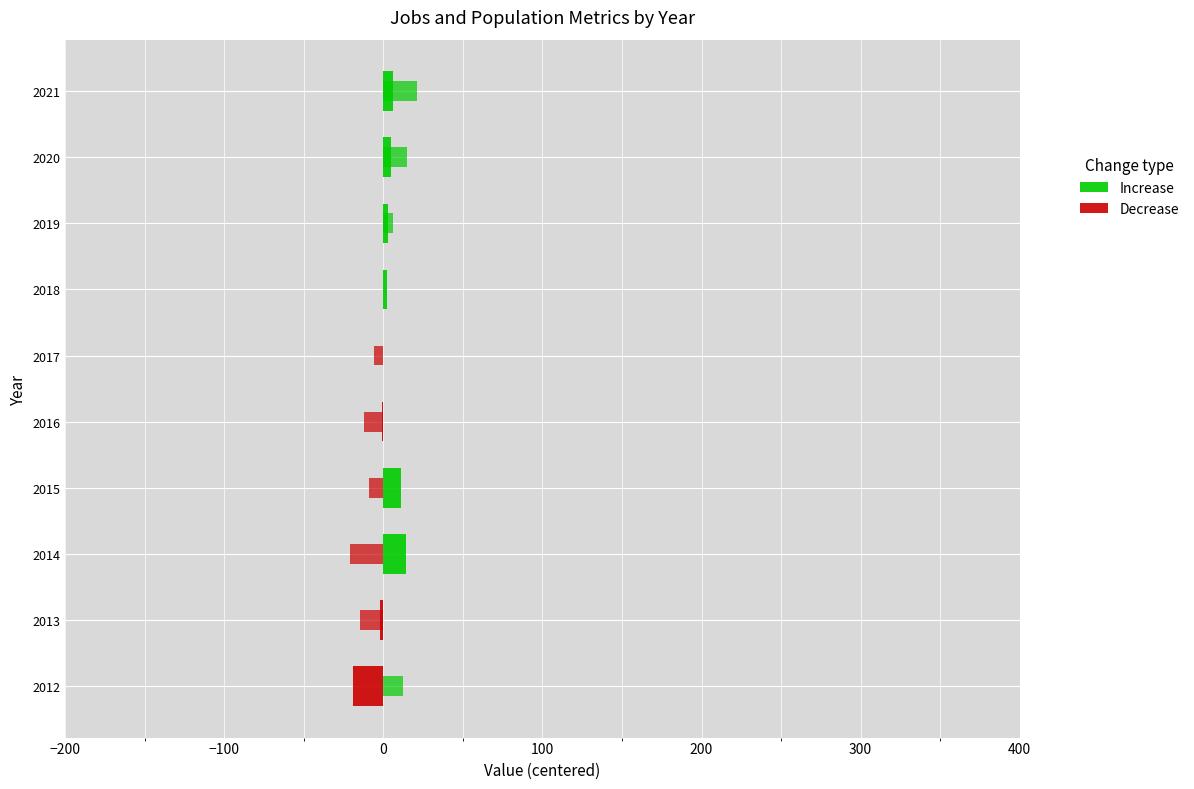

Are the bars horizontal?

Yes